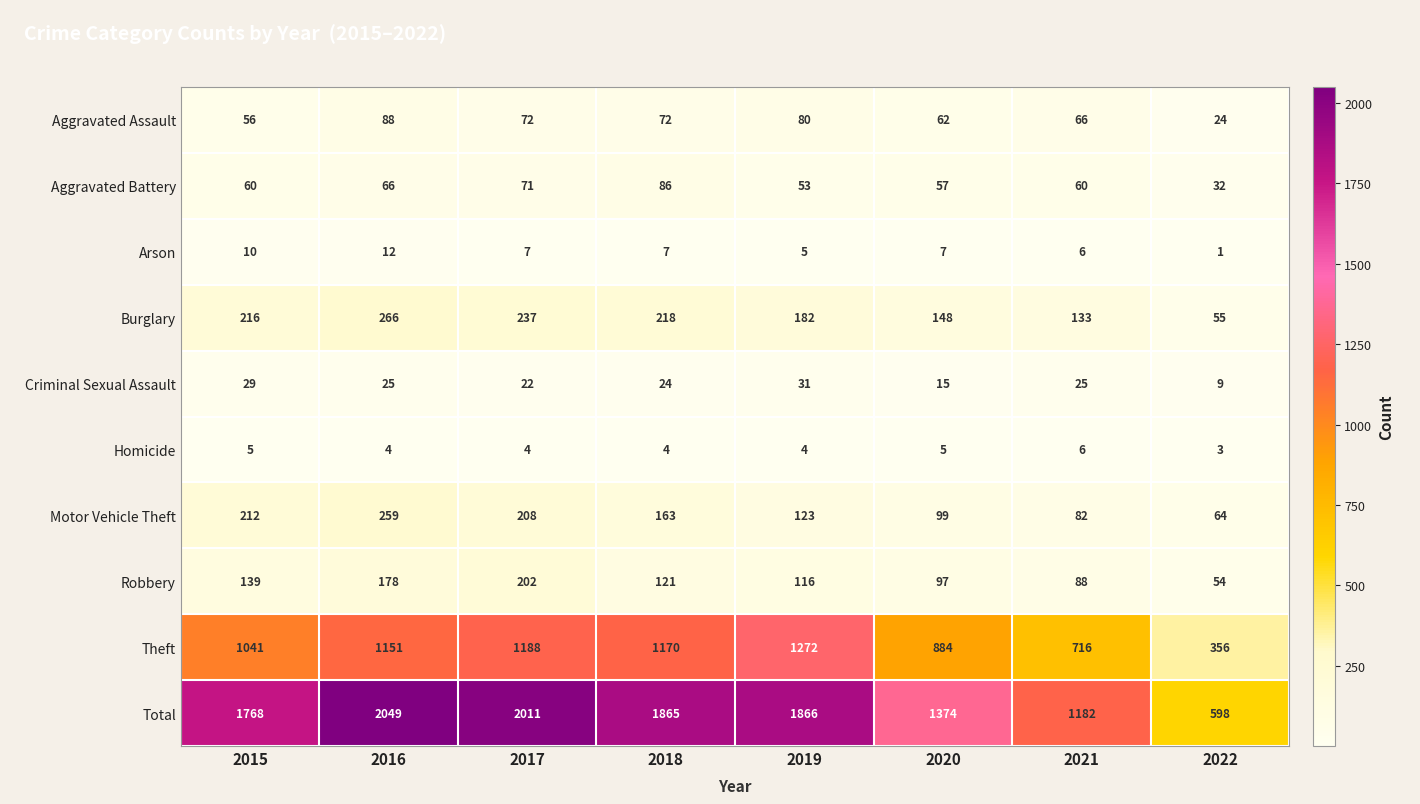

At which label is Criminal Sexual Assault closest to 20?

2017